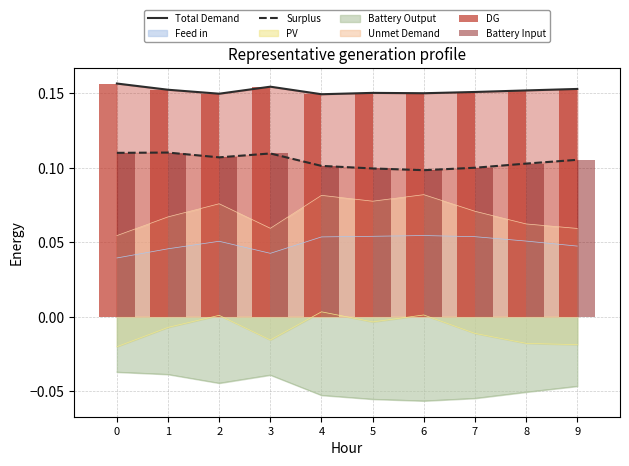

Is it true that Battery Output equals -0.0 at 6?

False